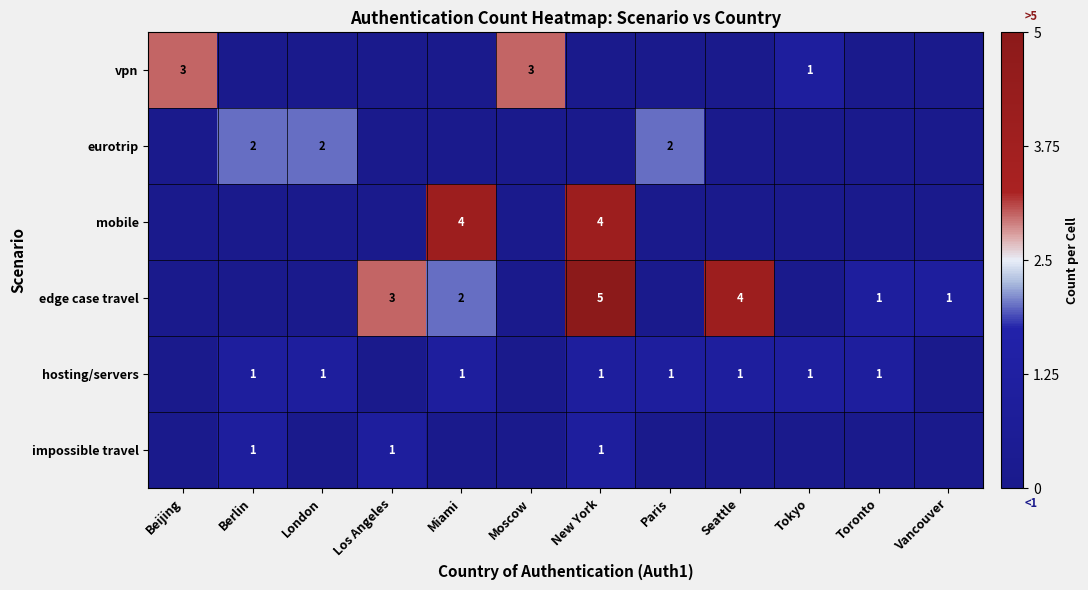

The value of hosting/servers at Tokyo is 0. True or false?

False